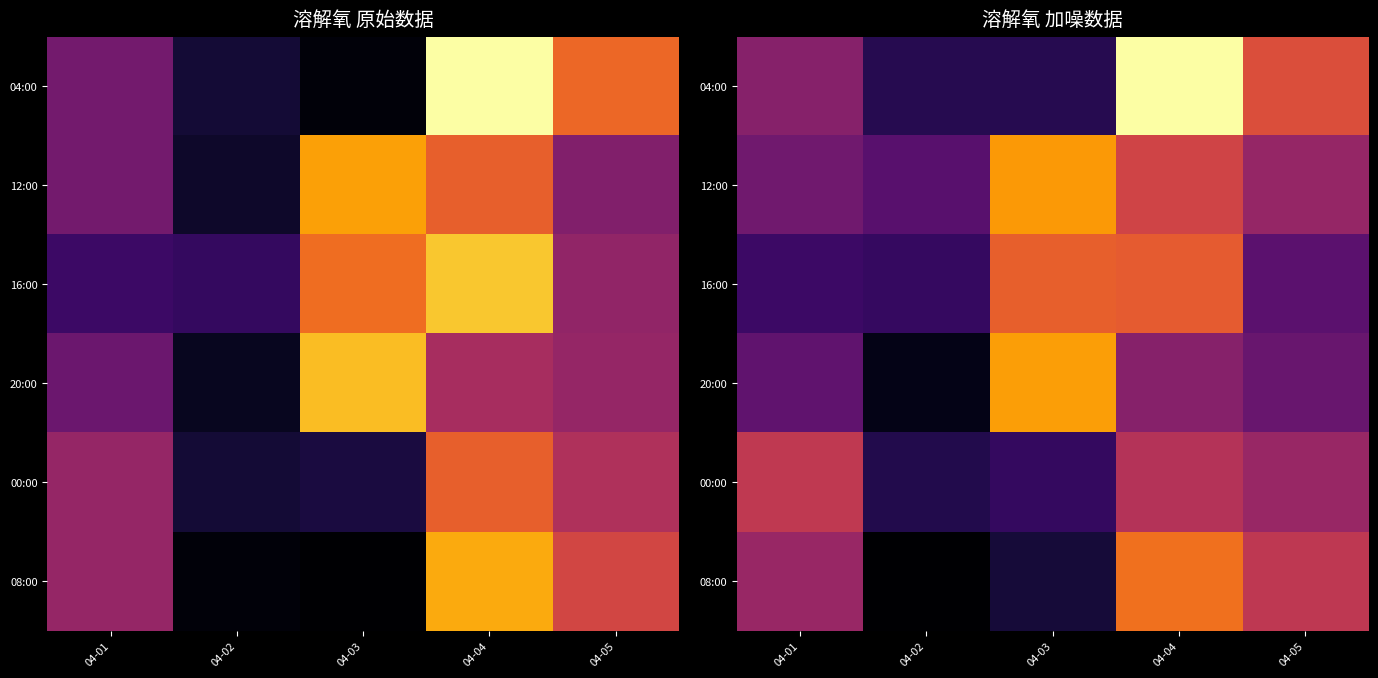

What is the difference between the maximum and minimum values in the 08:00 series?

0.4